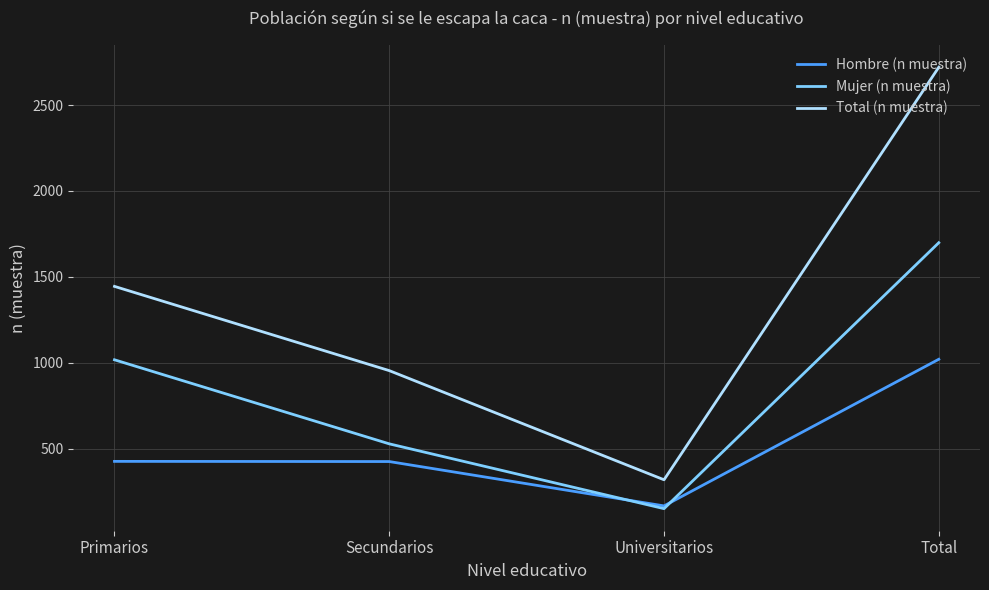

What is the maximum value for Mujer (n muestra)?

1699